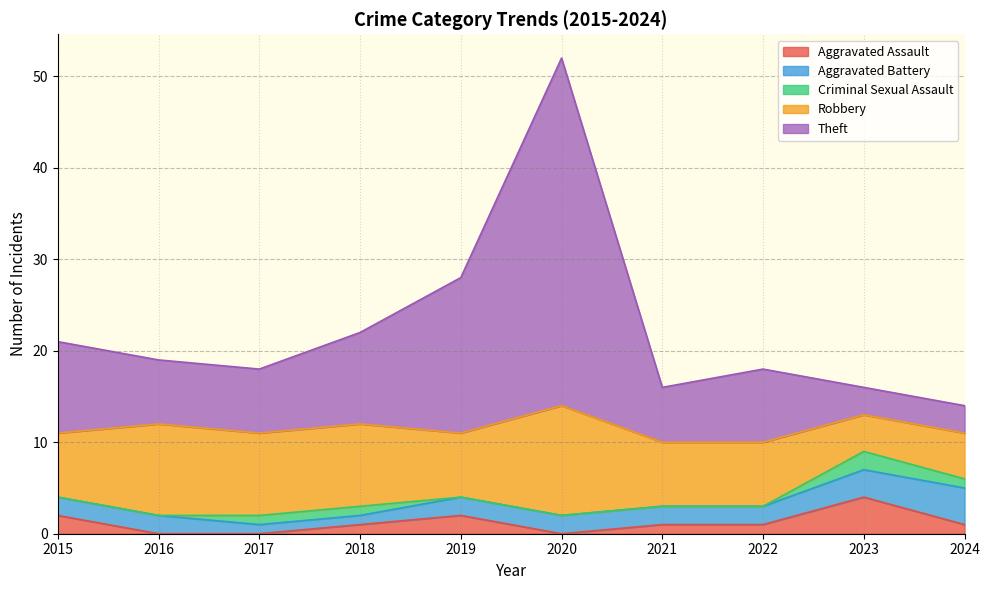

Rank the series at 2015 from highest to lowest value.

Theft, Robbery, Aggravated Assault, Aggravated Battery, Criminal Sexual Assault